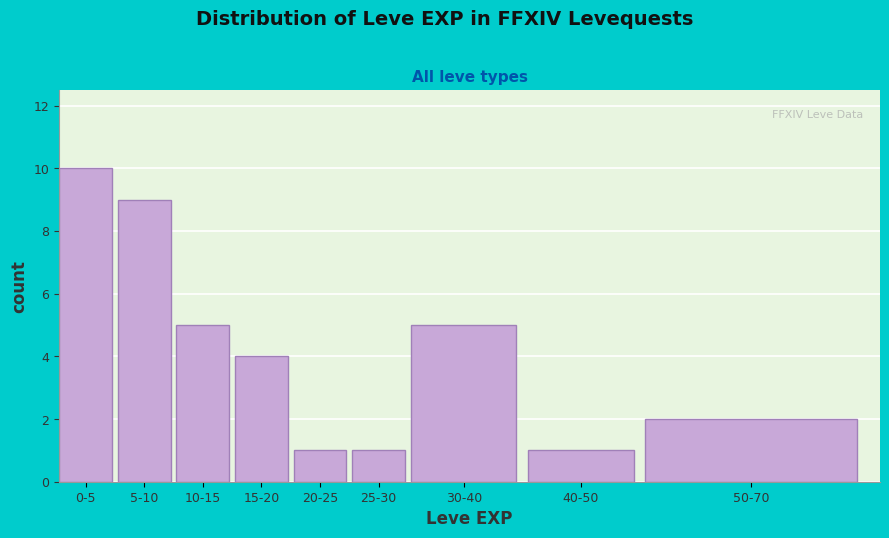

Reading right to left, transcribe all the data shown in this chart.

50-70=2	40-50=1	30-40=5	25-30=1	20-25=1	15-20=4	10-15=5	5-10=9	0-5=10